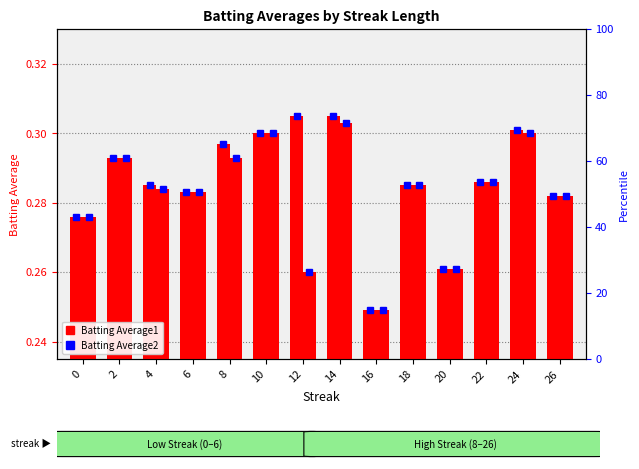

How many bars are there in total?

28